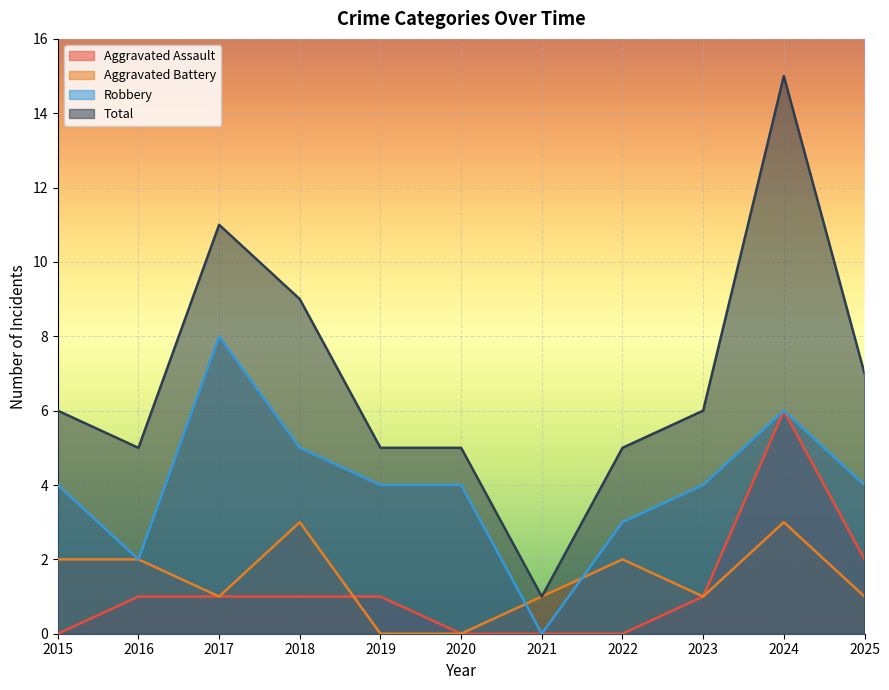

What is the difference between the Total values at 2021 and 2017?

10